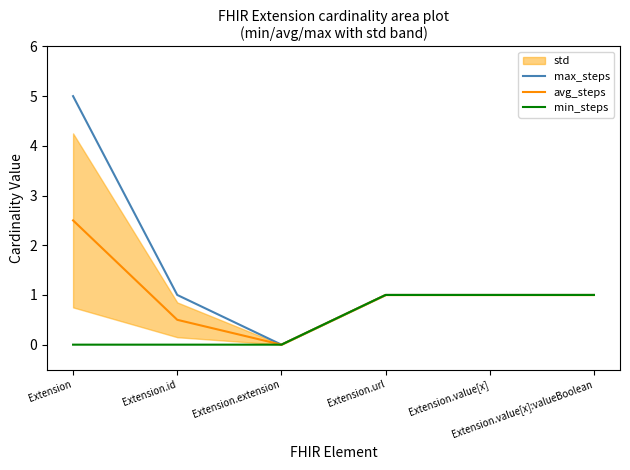

What is the difference between the maximum and minimum values in the avg_steps series?

2.5